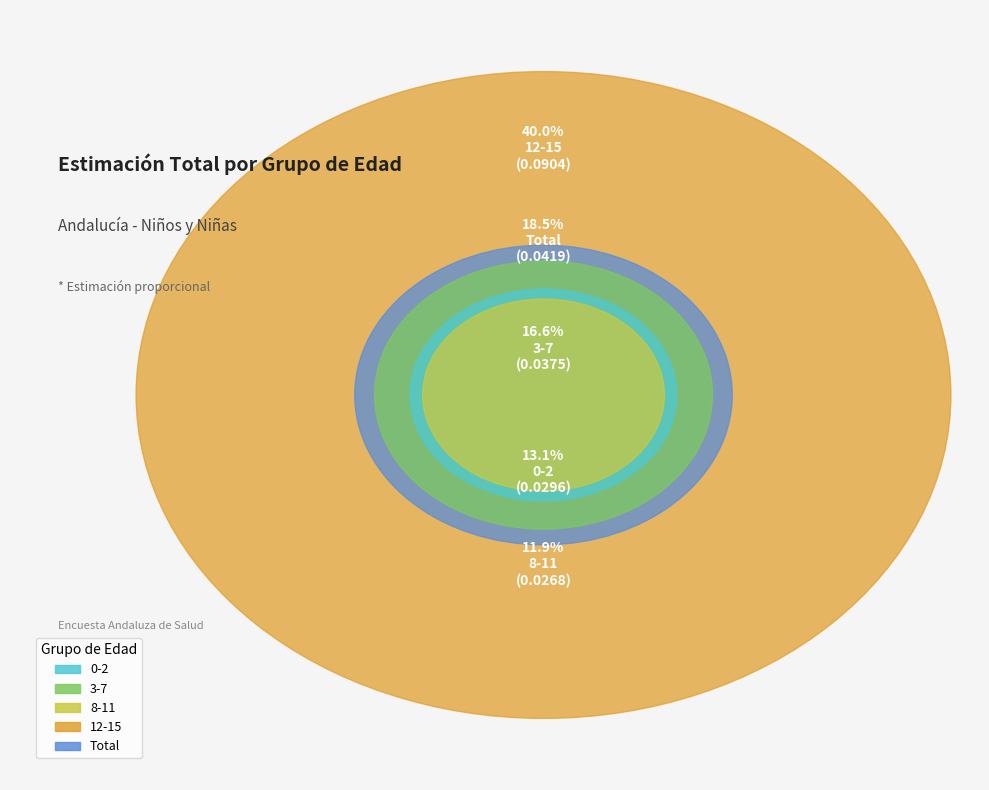

Is it true that 3-7 is 10% of the pie?

False